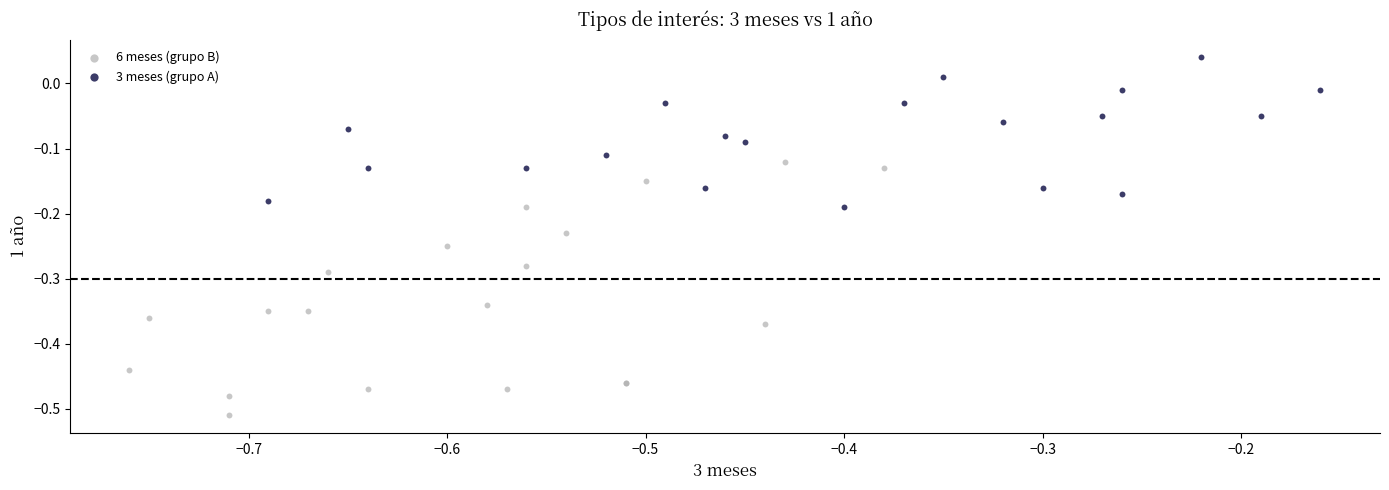

Which series has the widest spread of Y values?

6 meses (grupo B)